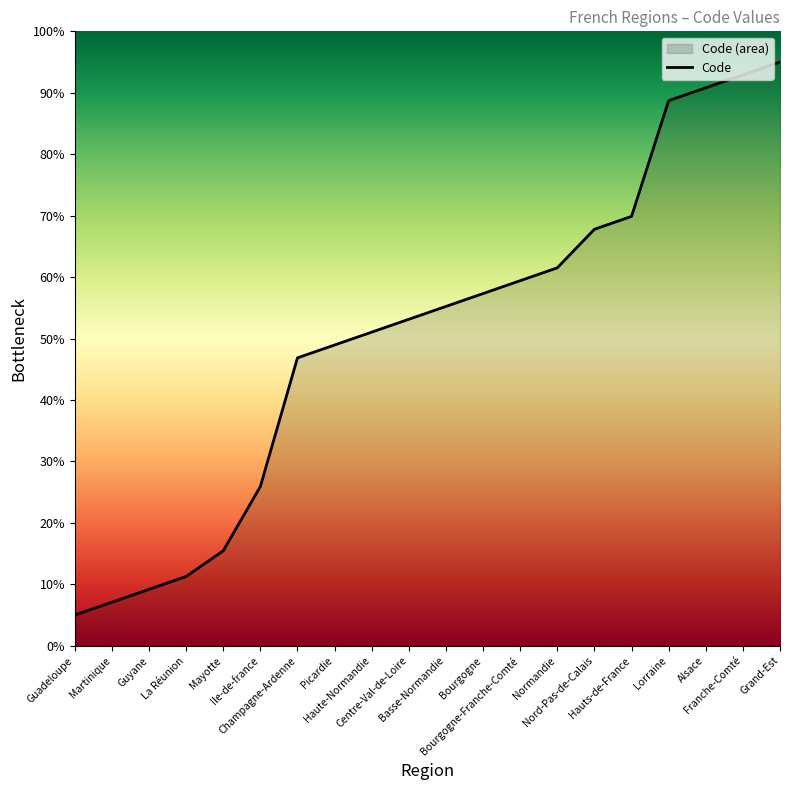

True or false: the data has more than 1 interior local peaks.

False